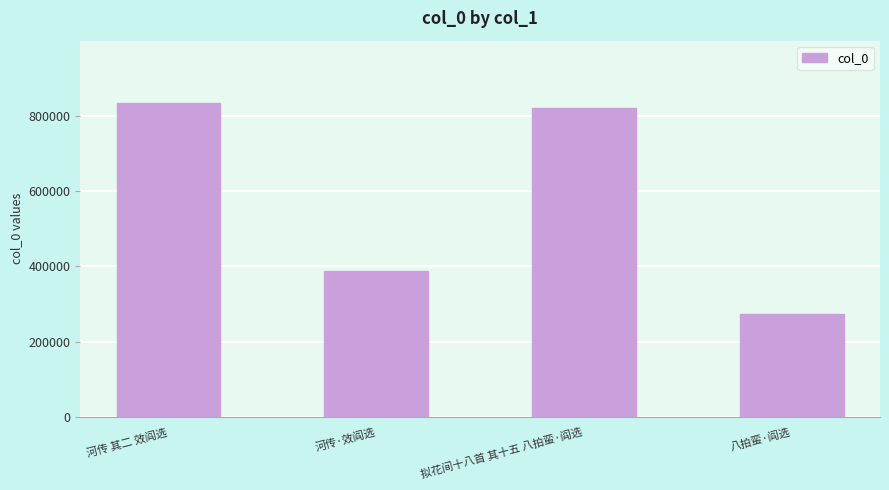

Rank the categories by value from lowest to highest.

八拍蛮·阎选, 河传·效阎选, 拟花间十八首 其十五 八拍蛮·阎选, 河传 其二 效阎选